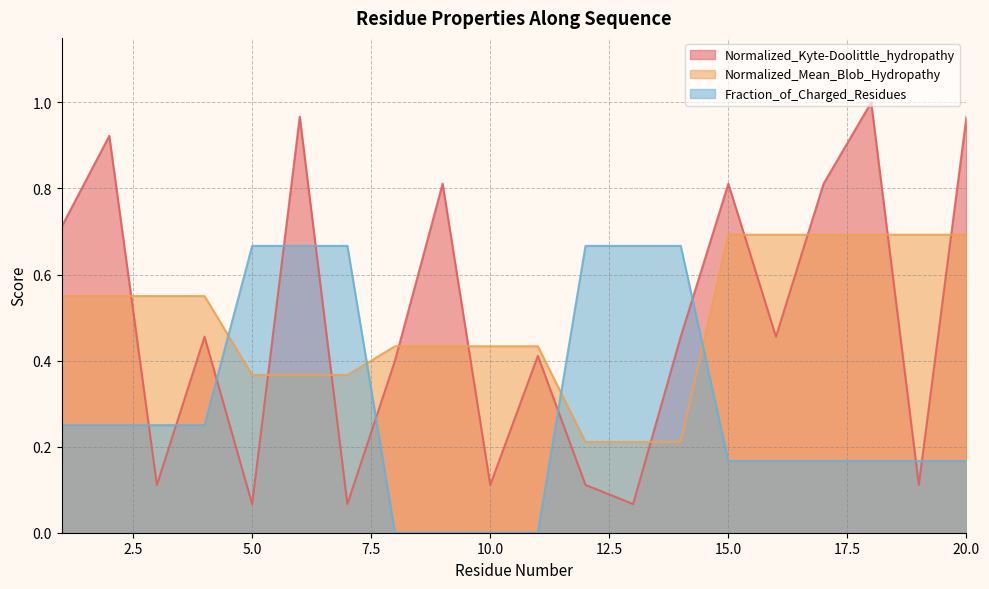

At which label is Normalized_Mean_Blob_Hydropathy closest to 0?

12